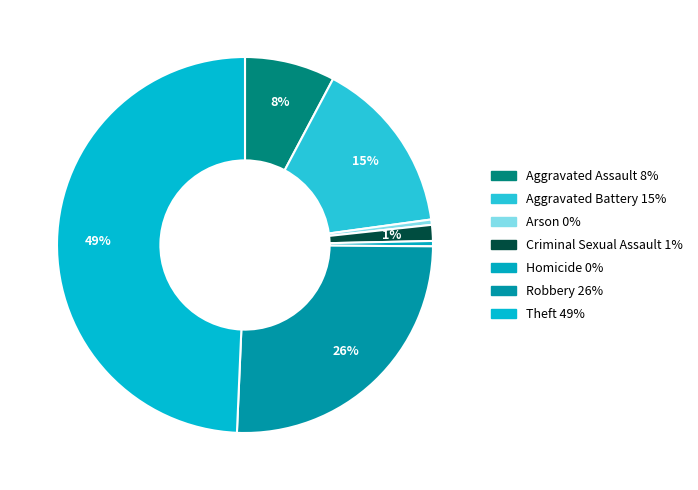

To the nearest percent, what portion does Robbery represent?

26%